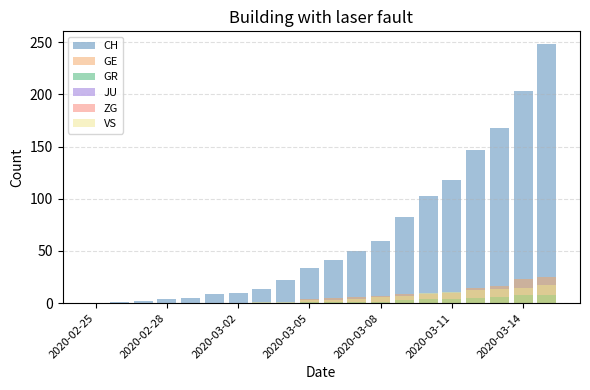

Which series has the largest range (max minus min)?

CH